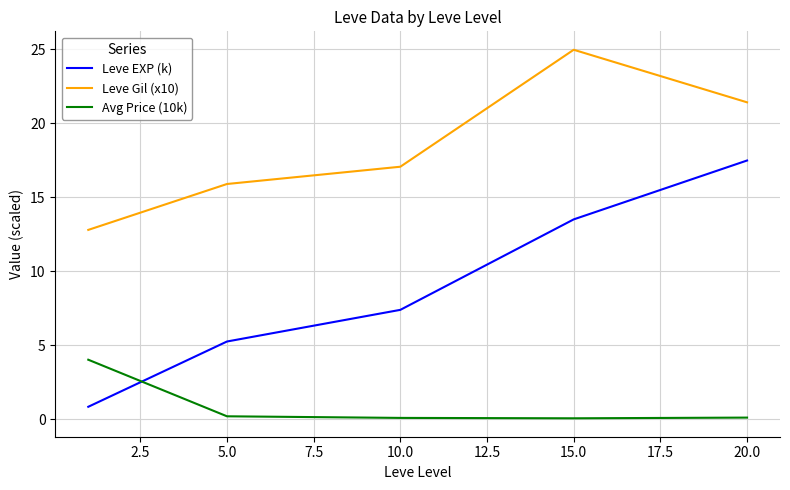

At how many categories does at least one series exceed 14?

4